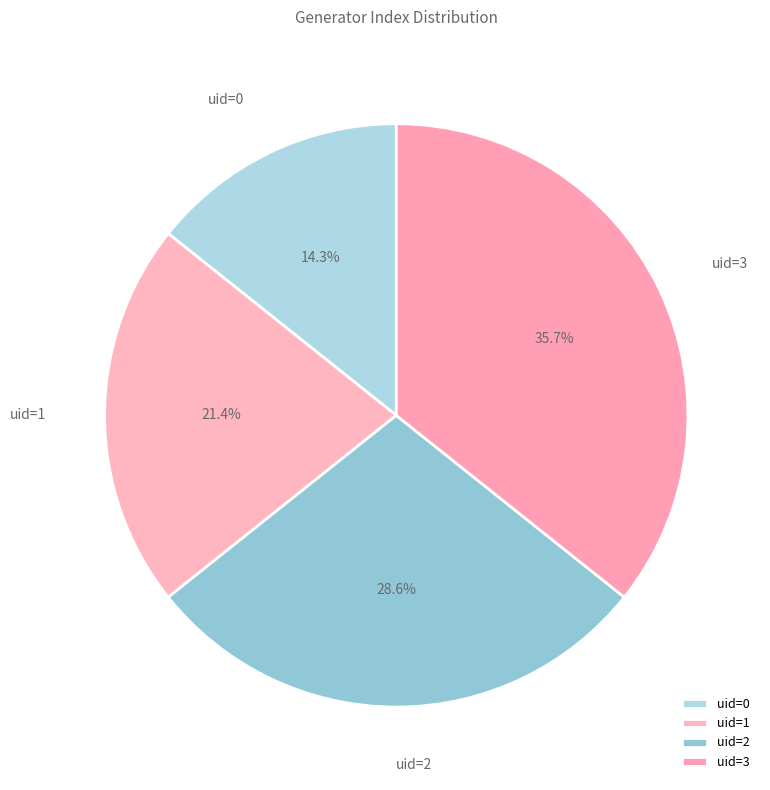

Which slice is the largest?

uid=3